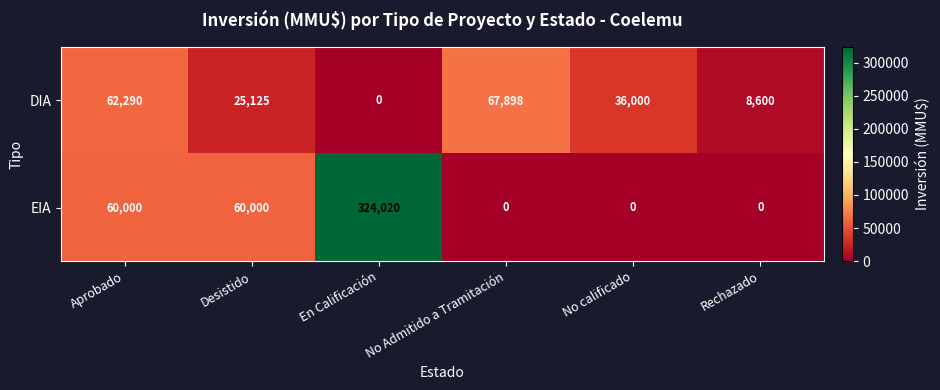

At which category does the chart reach its peak across all series?

En Calificación